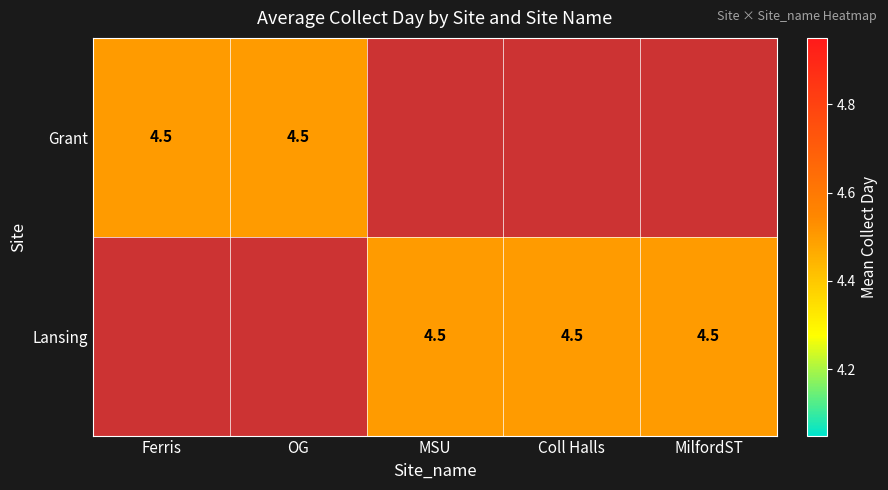

What is the difference between the maximum and second lowest values in the MSU series?

6